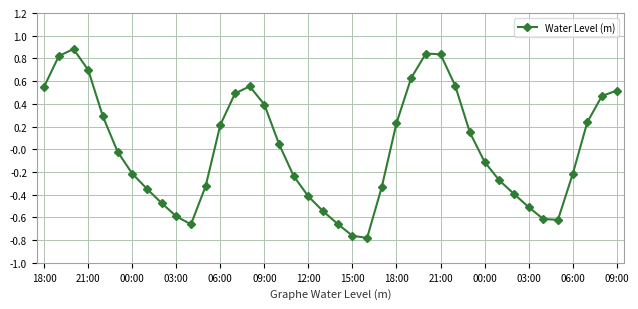

How many points are higher than both their immediate neighbors (excluding endpoints)?

3